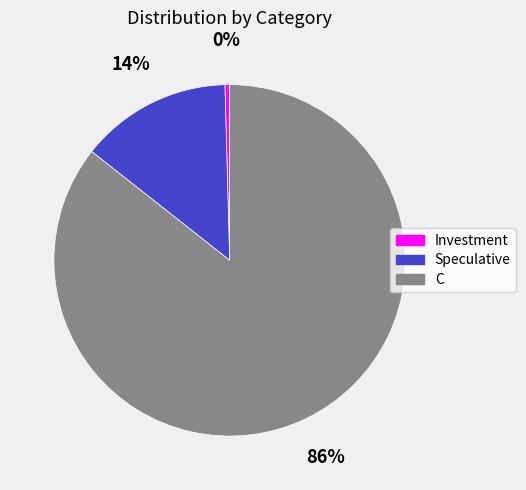

To the nearest percent, what is the average slice percentage?

33%